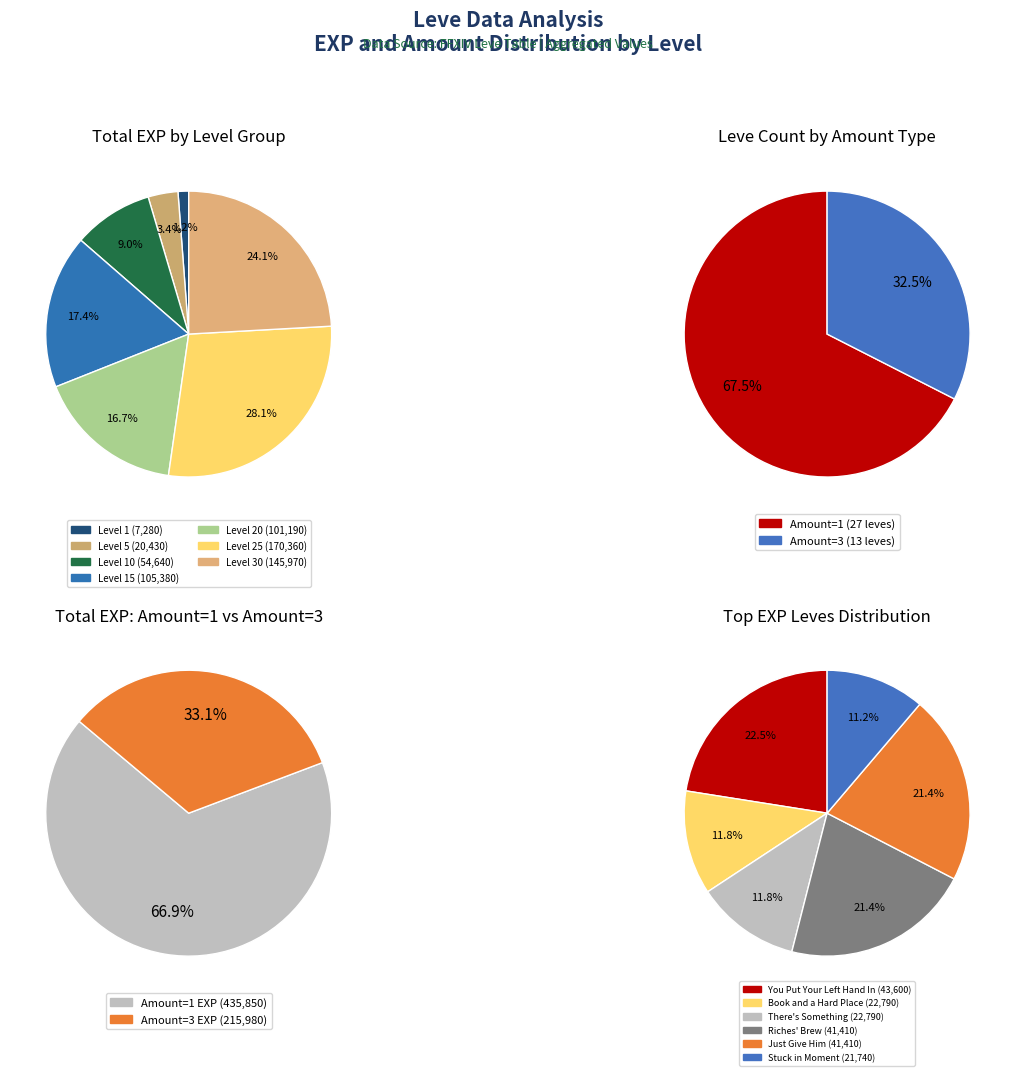

Combined, do 15 and 5 account for over 50%?

No